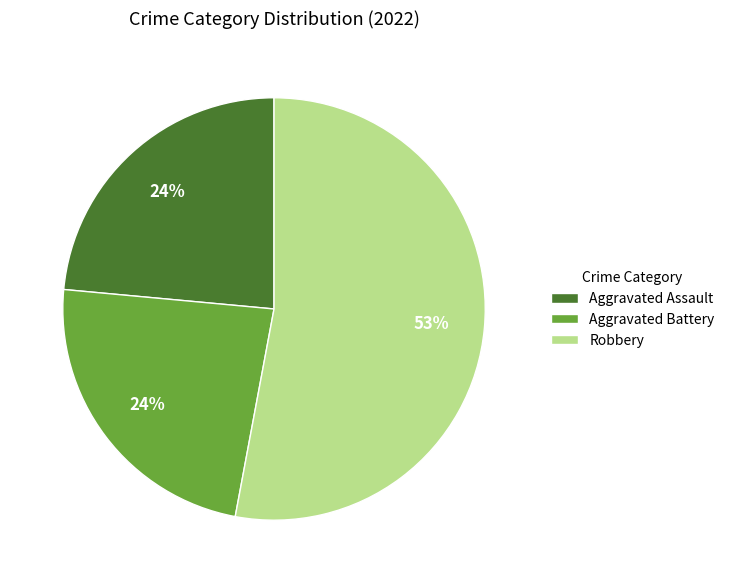

True or false: Robbery accounts for 53% of the total.

True